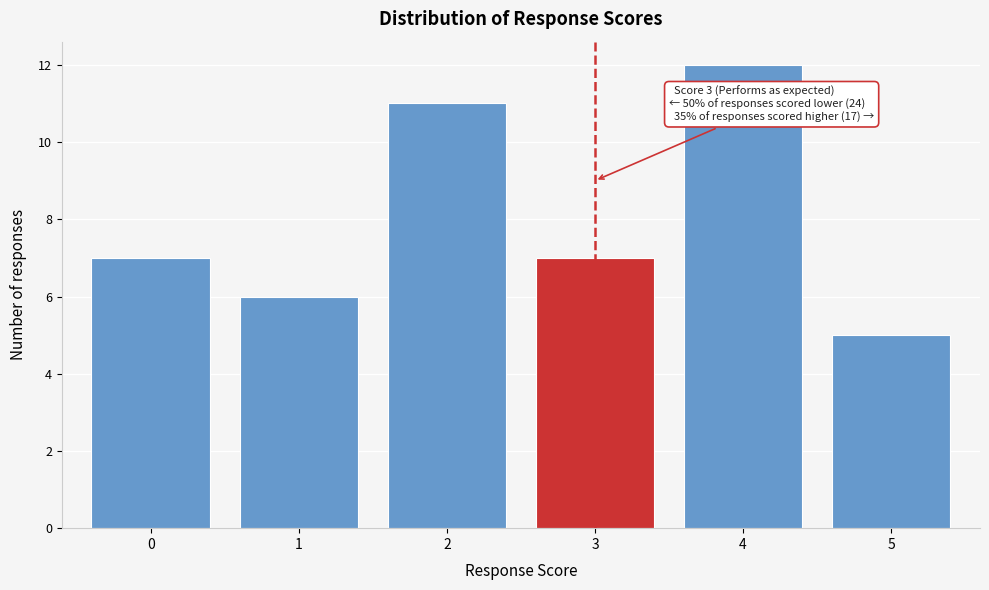

Reading right to left, extract all data points from this chart.

5=5	4=12	3=7	2=11	1=6	0=7